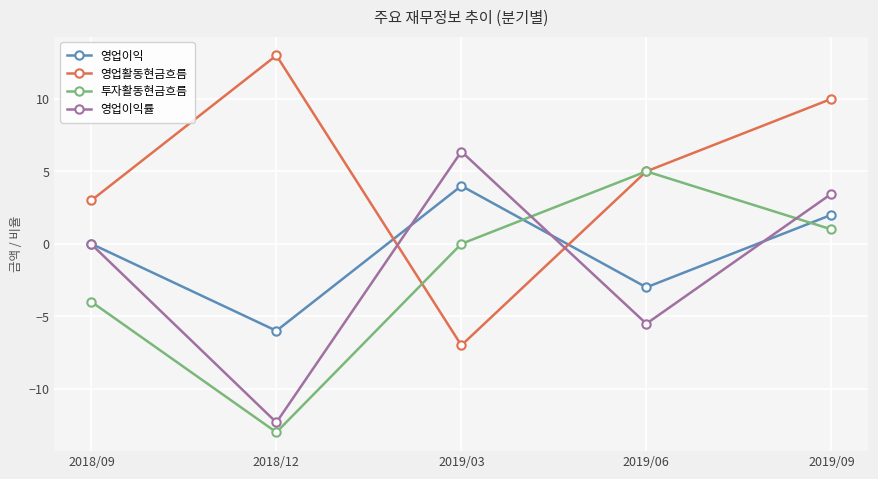

Where do 투자활동현금흐름 and 영업이익률 first cross each other?

2019/03 and 2019/06